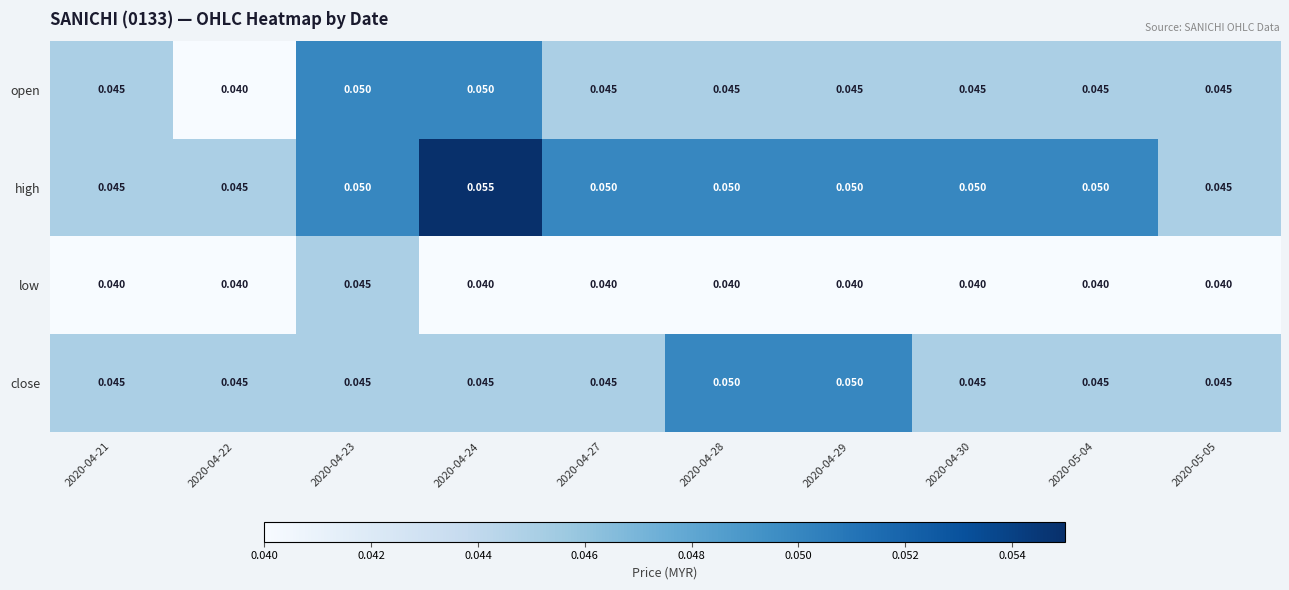

Which series has the largest total across all categories?

high